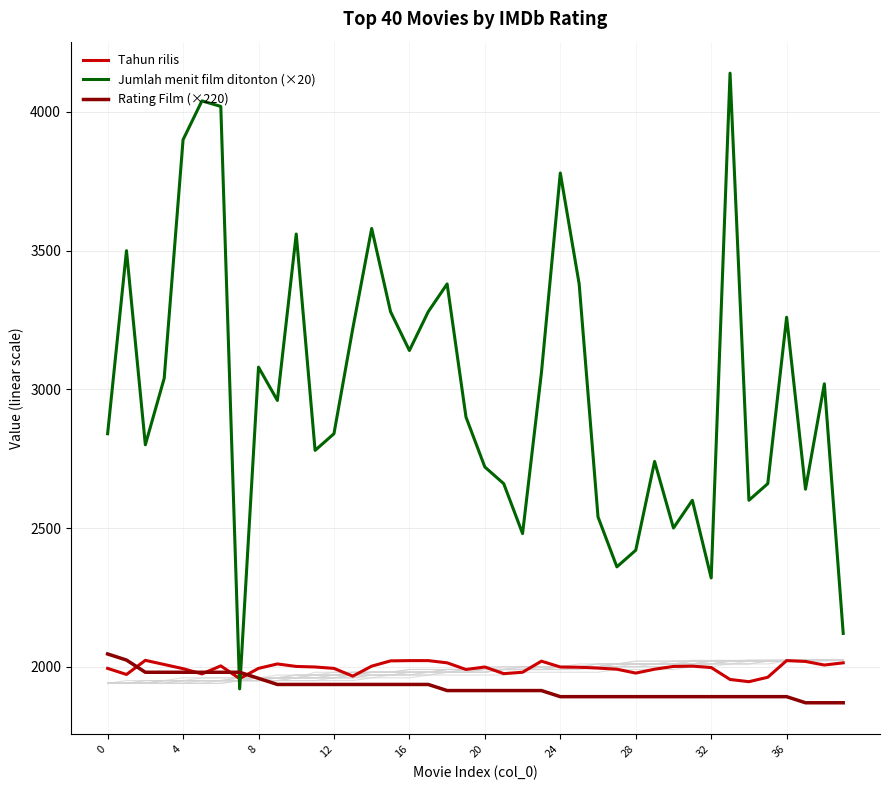

What is the maximum value for Tahun rilis?

2023.0